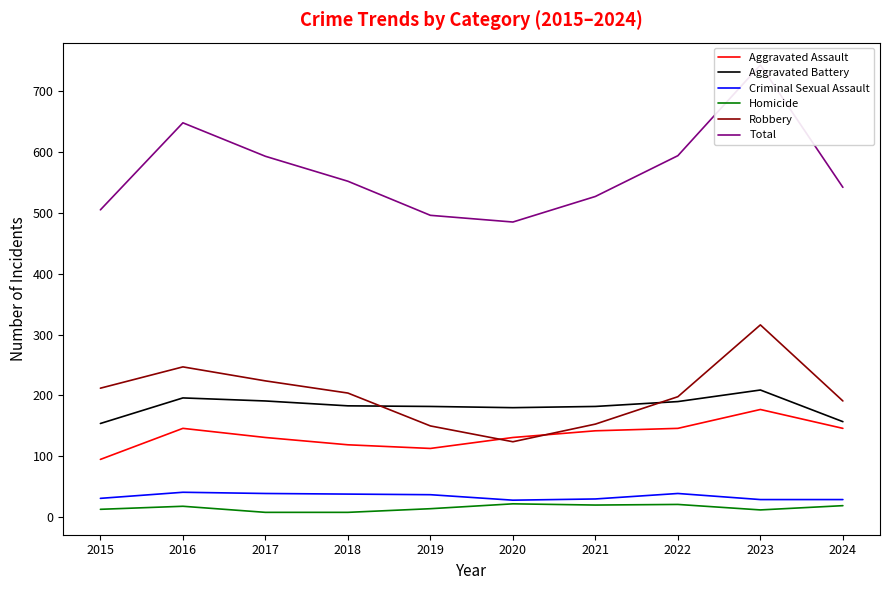

Reading left to right, transcribe all the data shown in this chart.

Aggravated Assault: 95	146	131	119	113	131	142	146	177	146
Aggravated Battery: 154	196	191	183	182	180	182	190	209	157
Criminal Sexual Assault: 31	41	39	38	37	28	30	39	29	29
Homicide: 13	18	8	8	14	22	20	21	12	19
Robbery: 212	247	224	204	150	124	153	198	316	191
Total: 505	648	593	552	496	485	527	594	743	542